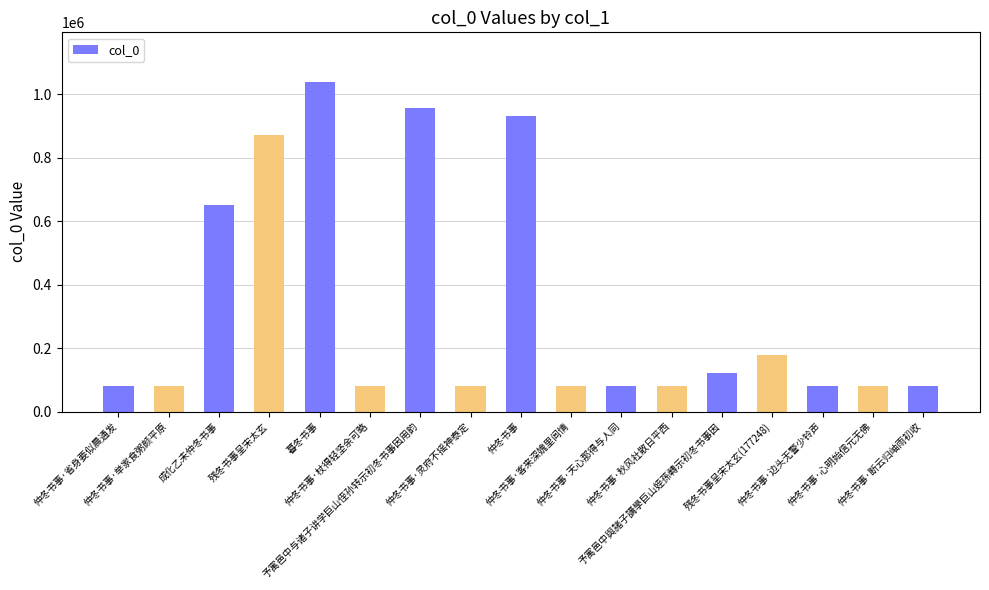

What is the ratio of the value at 残冬书事呈宋太玄 to the value at 仲冬书事·秋风社散日平西?

11.0